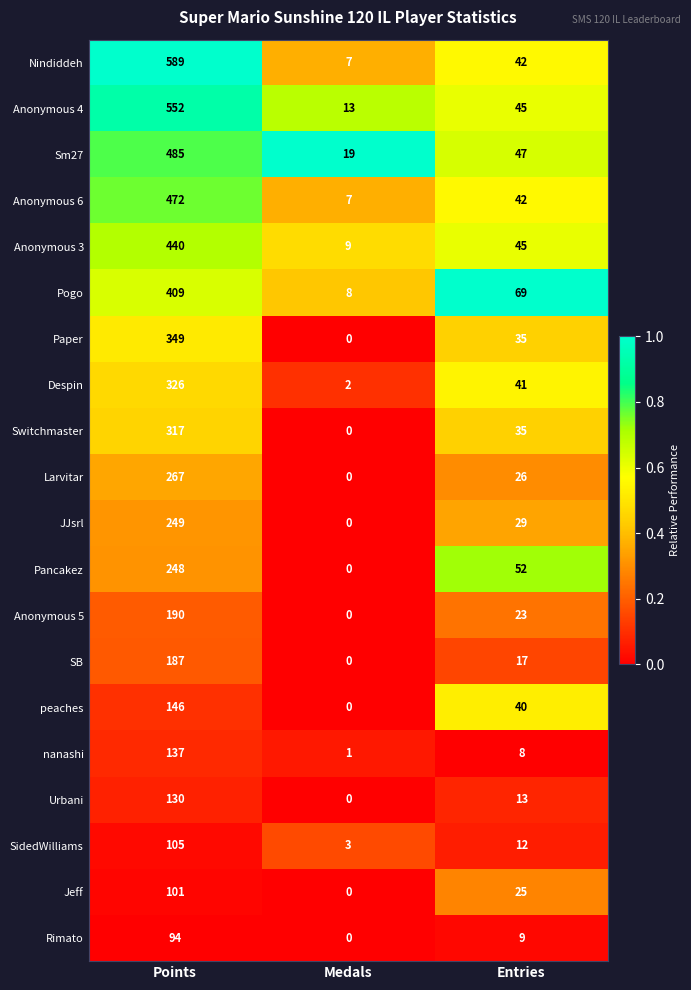

Rank the categories by SidedWilliams value from lowest to highest.

Medals, Entries, Points